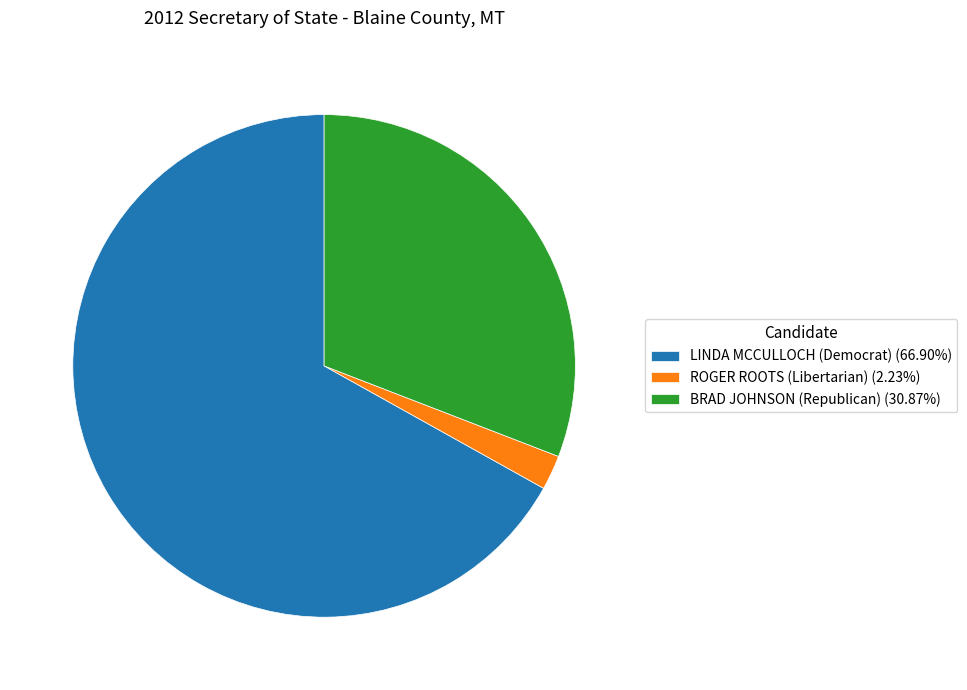

Is there any slice that represents more than half of the pie?

Yes